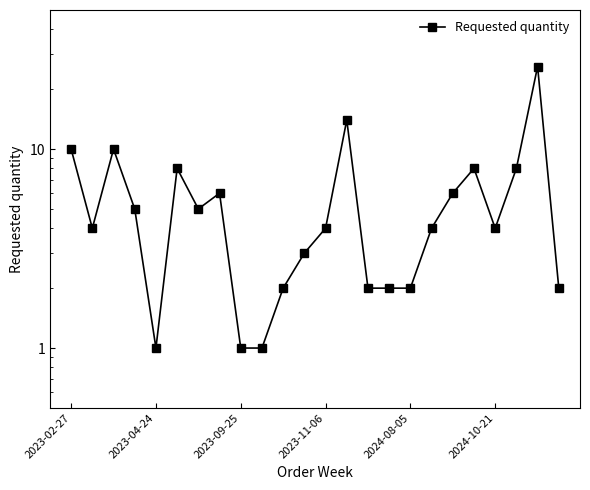

What is the sum of all values?

138